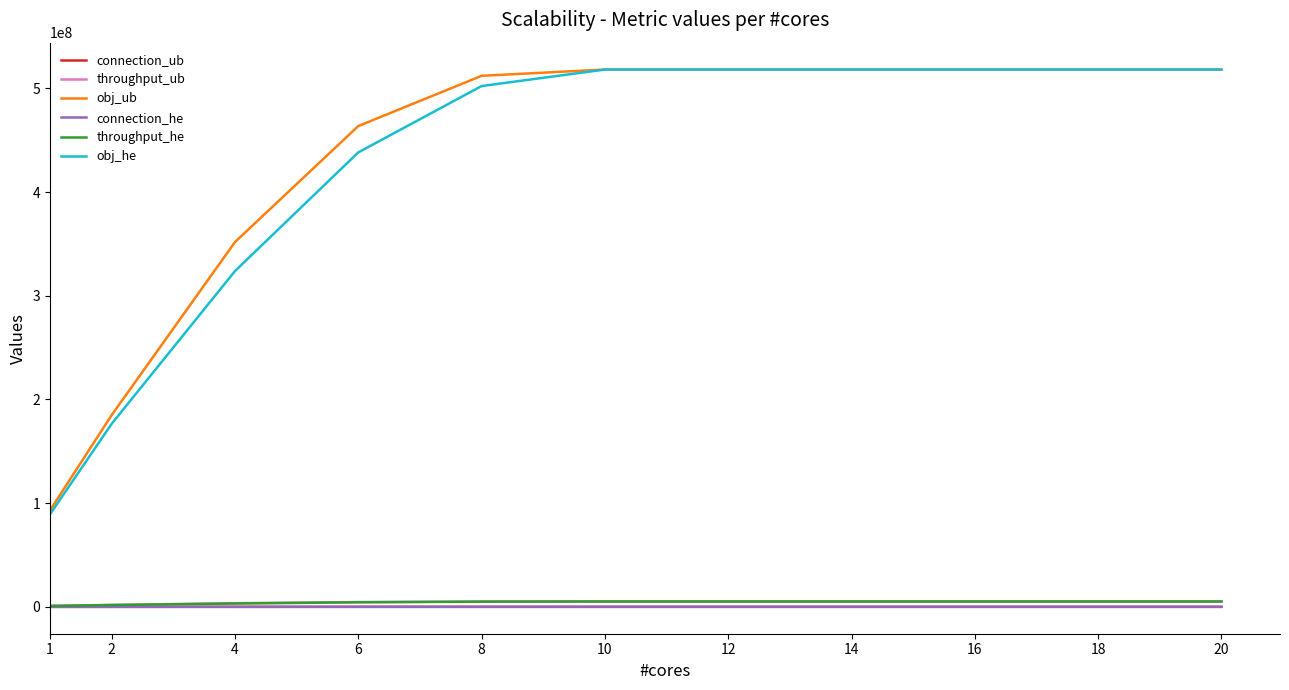

Which series has the largest total across all categories?

obj_ub